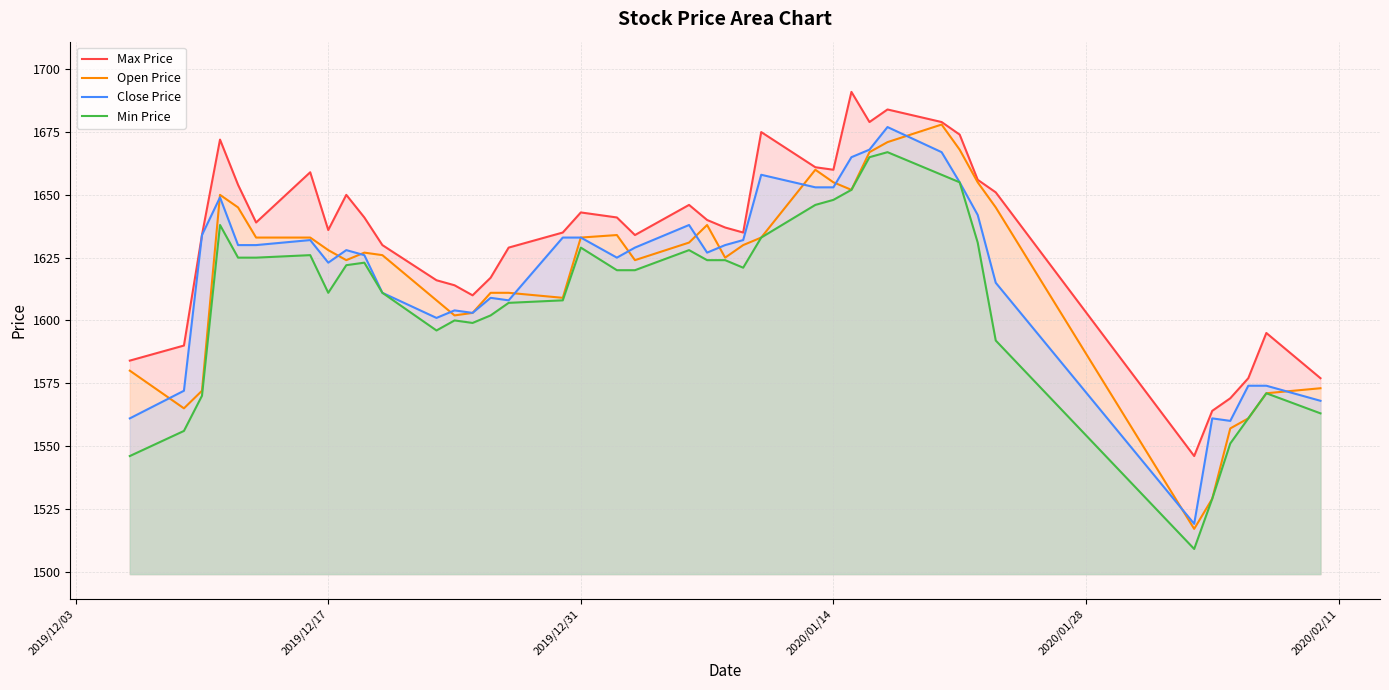

What is the smallest value displayed?

1509